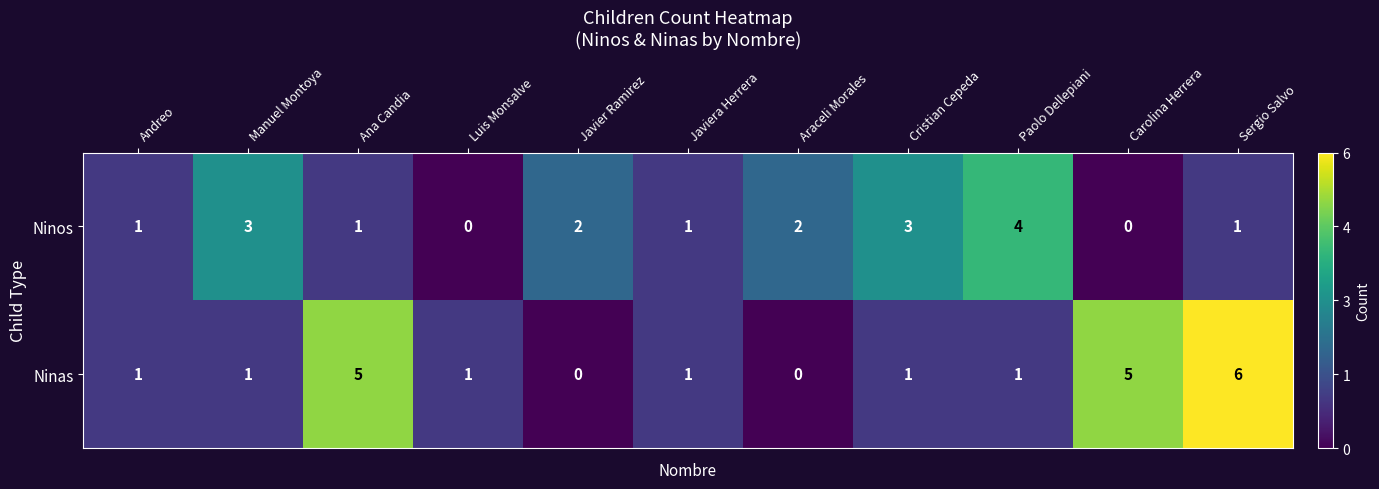

Is the value of Ninas at Sergio Salvo greater than the value of Ninos at Paolo Dellepiani?

Yes